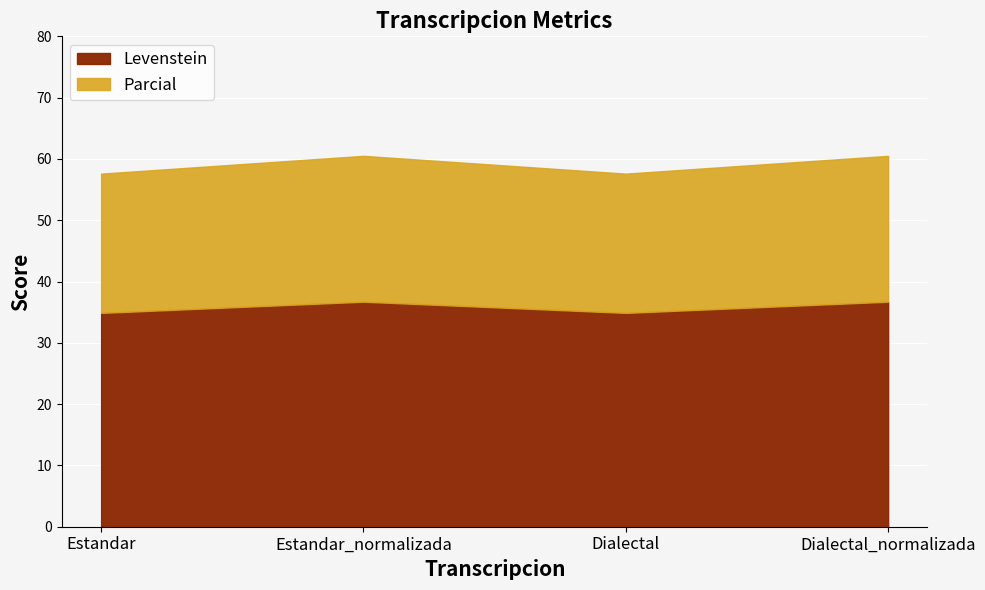

List the series in order of their peak value, lowest first.

Levenstein, Parcial